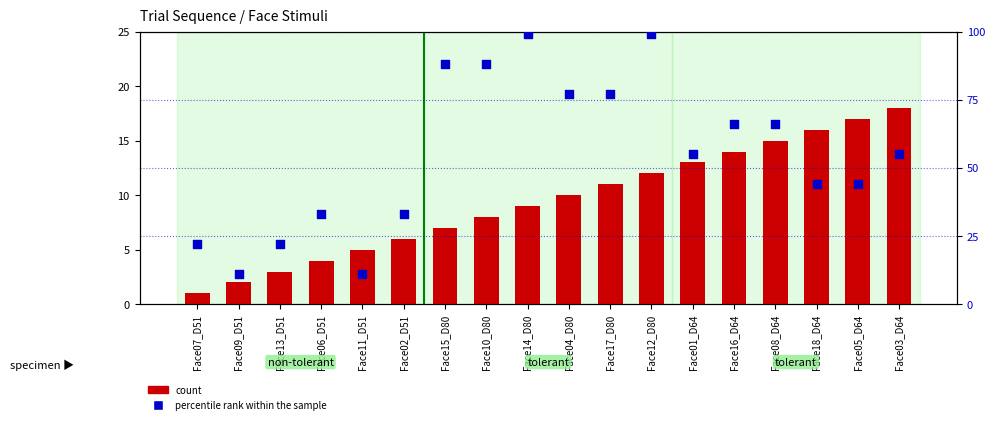

Which series reaches the maximum Y coordinate?

percentile rank within the sample